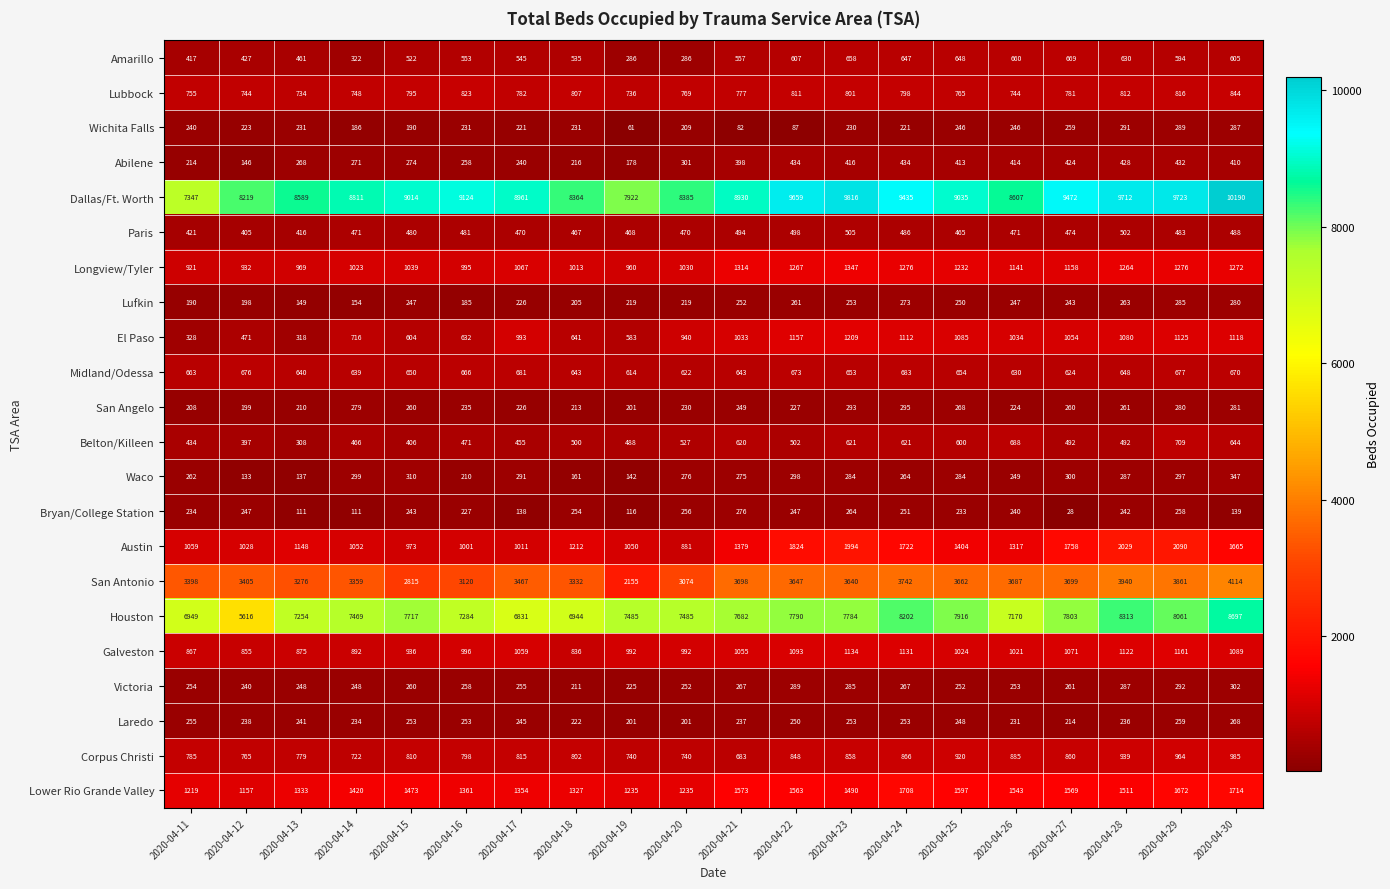

Which series has the largest range (max minus min)?

Houston